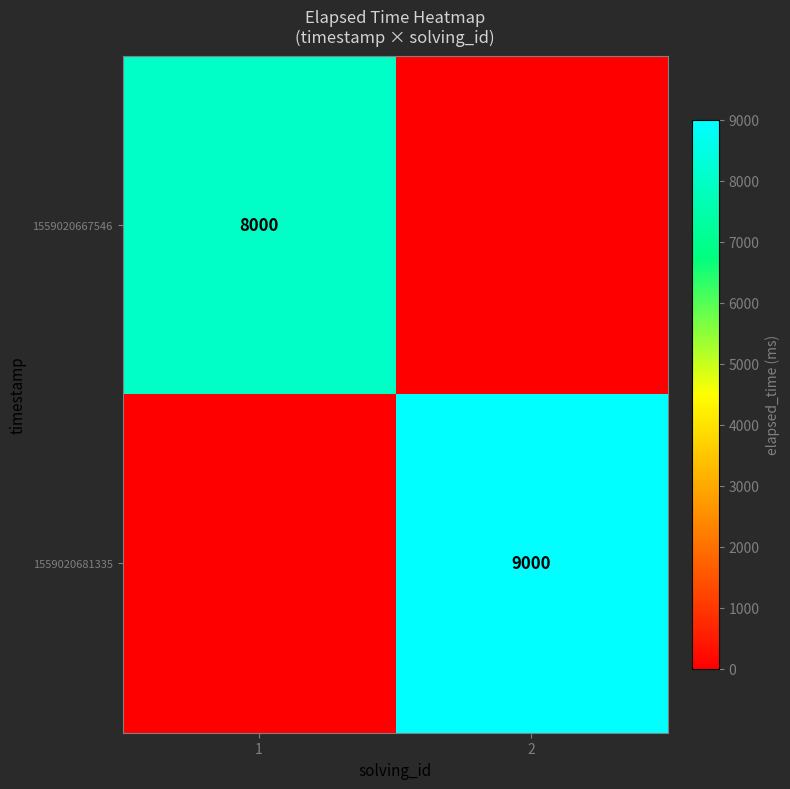

The value of 1559020681335 at 2 is 5160. True or false?

False